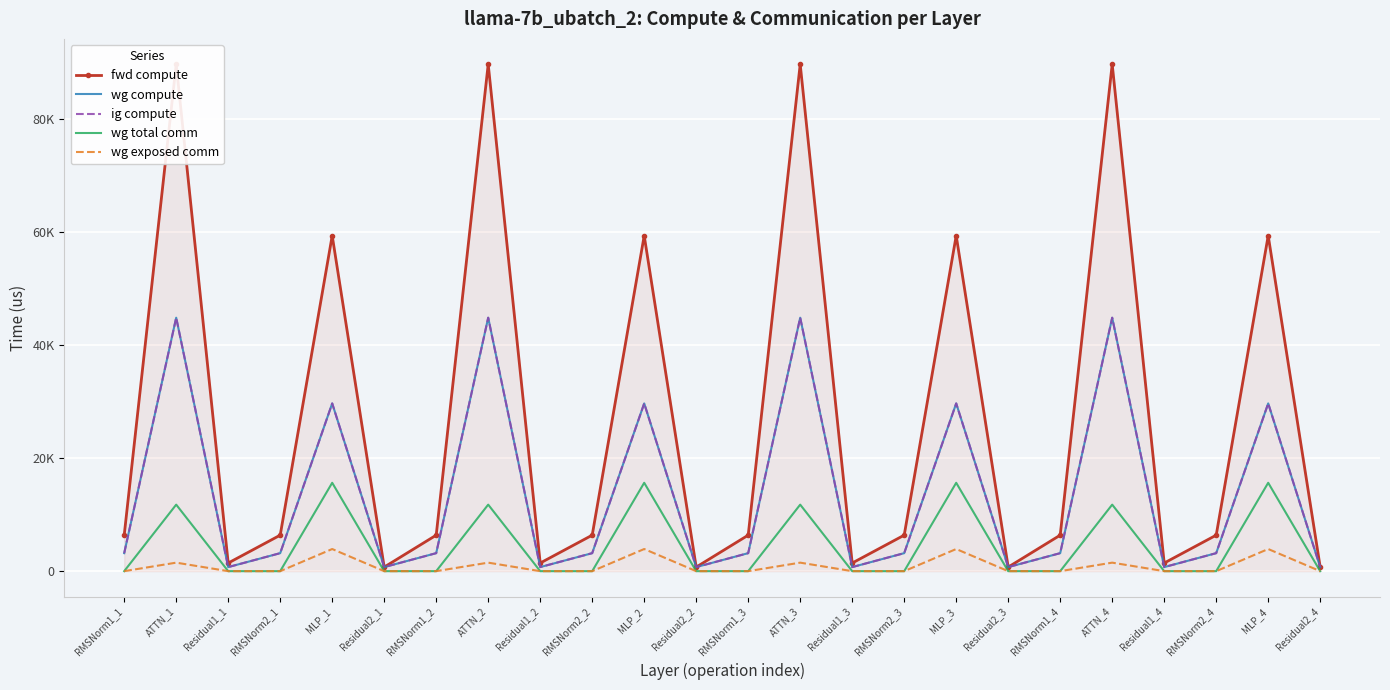

Is this an area chart (filled region under the line)?

No